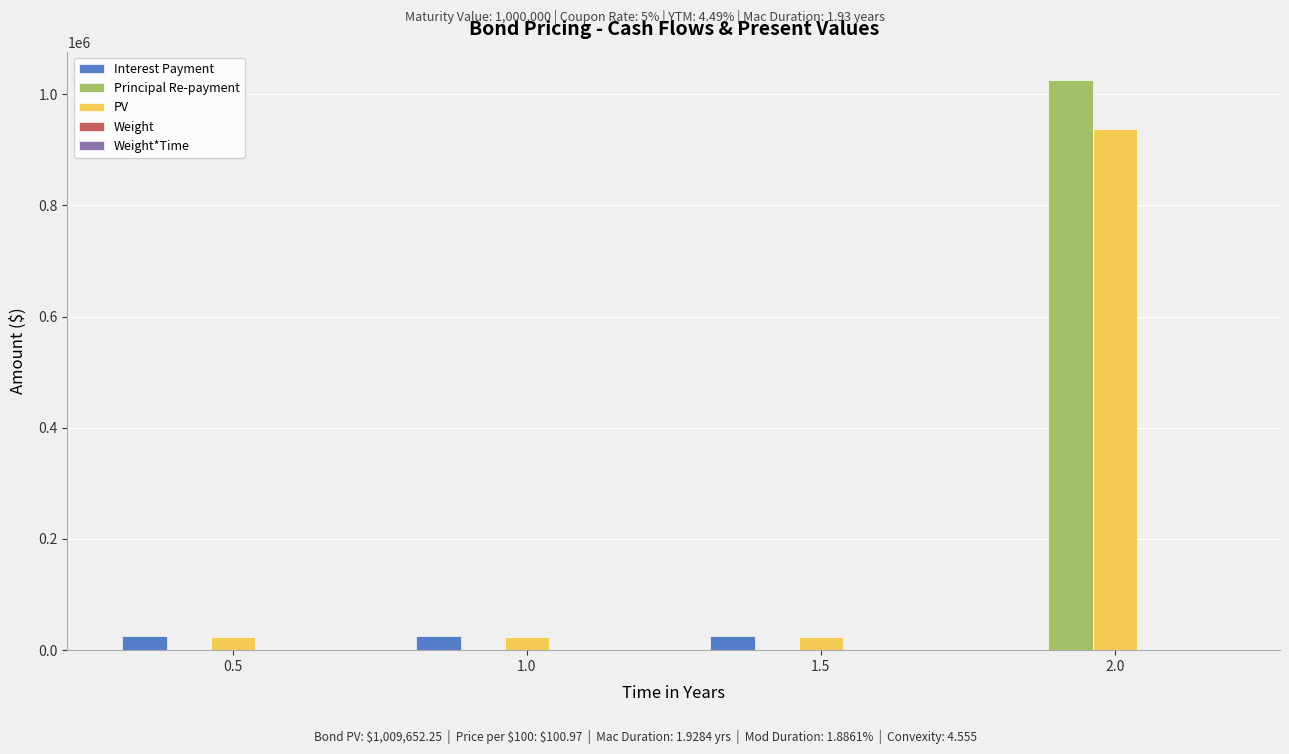

Which series has the largest range (max minus min)?

Principal Re-payment